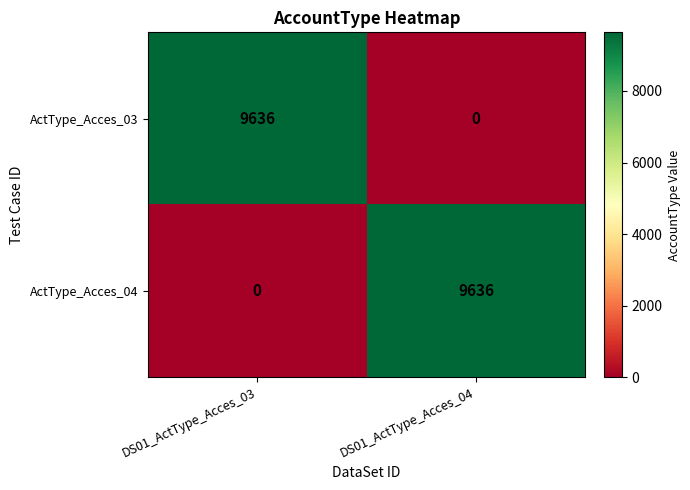

Is it true that ActType_Acces_04 equals 4719 at DS01_ActType_Acces_03?

False